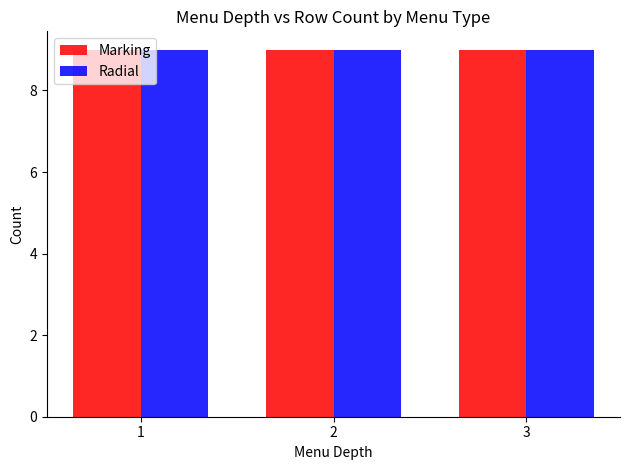

Where is Radial nearest to the value 6?

3